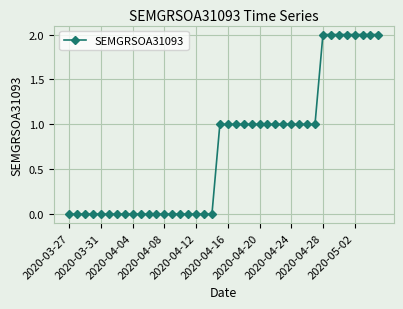

True or false: there are more than 2 points higher than both neighbors.

False